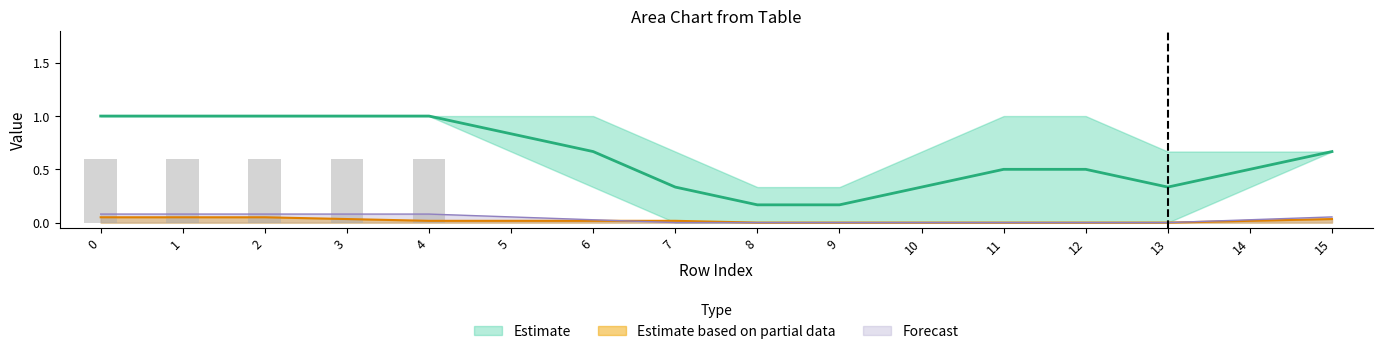

The value of col_3 at 1 is 1. True or false?

False